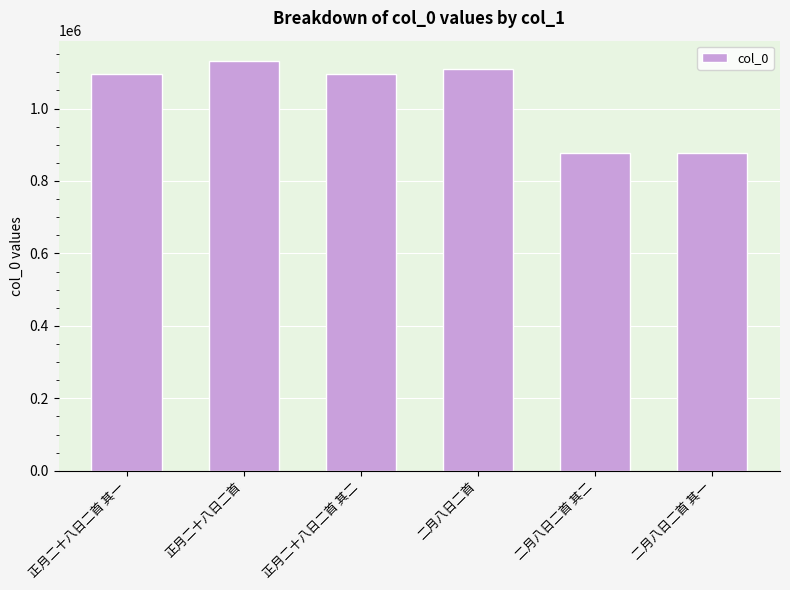

What position from the left is 二月八日二首?

4